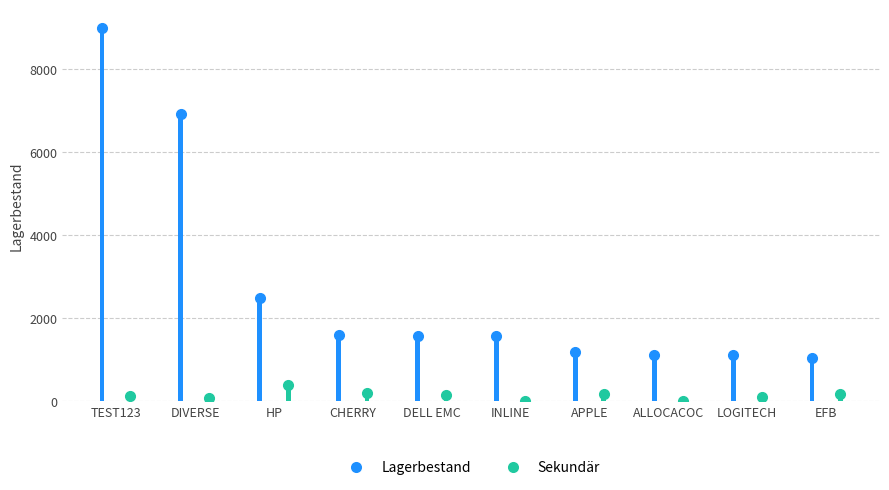

What is the sum of the Sekundär values at LOGITECH and DELL EMC?

250